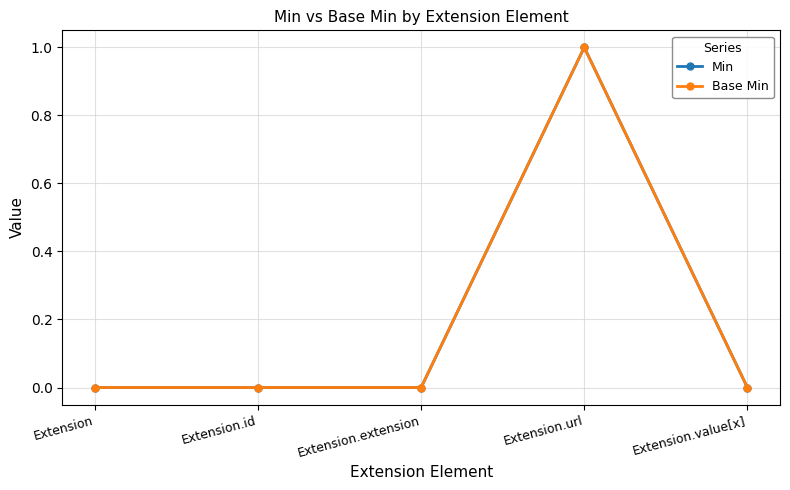

Reading right to left, what are all the values shown in this chart?

Min: Extension.value[x]=0	Extension.url=1	Extension.extension=0	Extension.id=0	Extension=0
Base Min: Extension.value[x]=0	Extension.url=1	Extension.extension=0	Extension.id=0	Extension=0